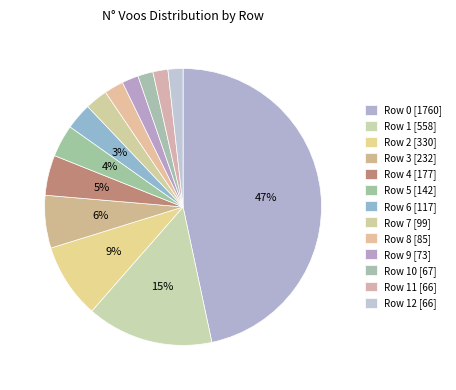

How many slices are in this pie chart?

13